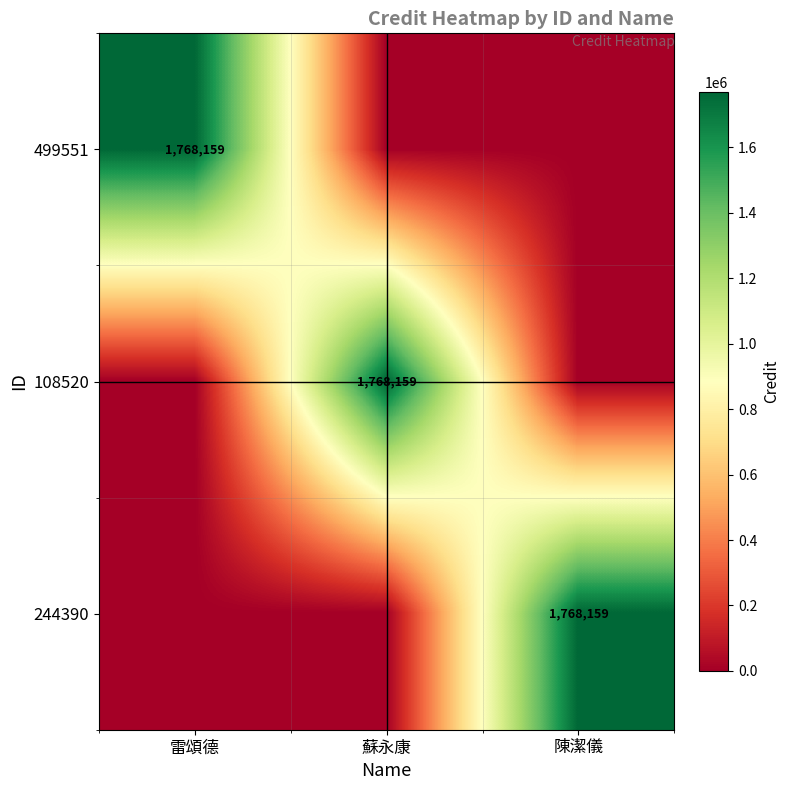

True or false: 244390 has a value of 628431 at 陳潔儀.

False